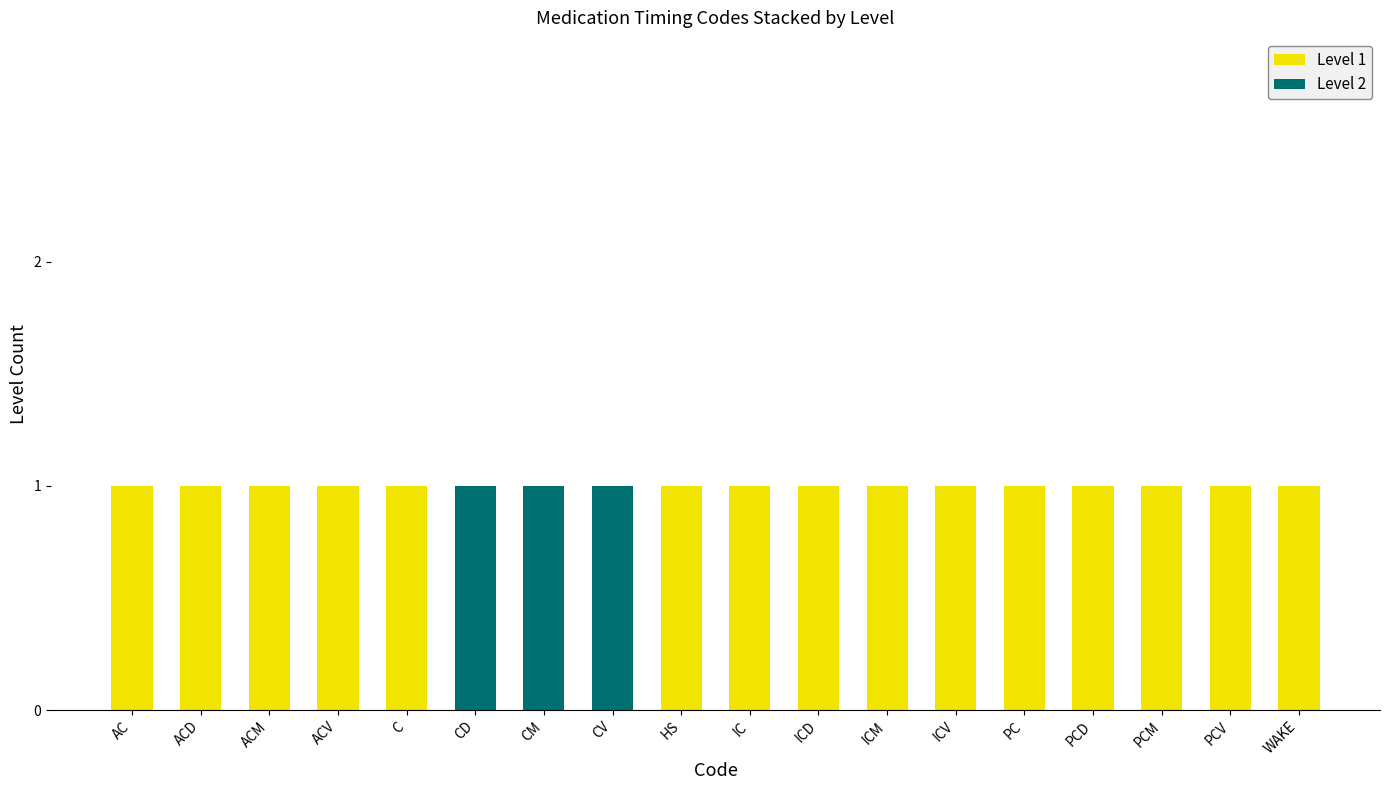

Count the number of categories in the chart.

18